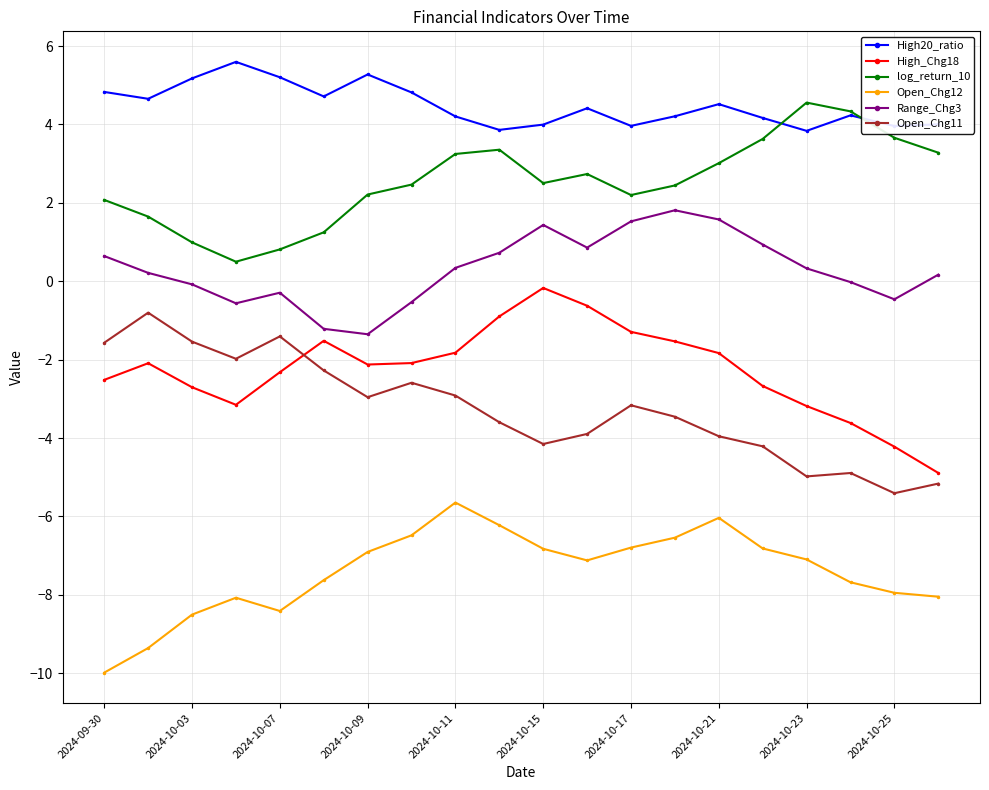

True or false: log_return_10 has more than 2 interior local peaks.

True